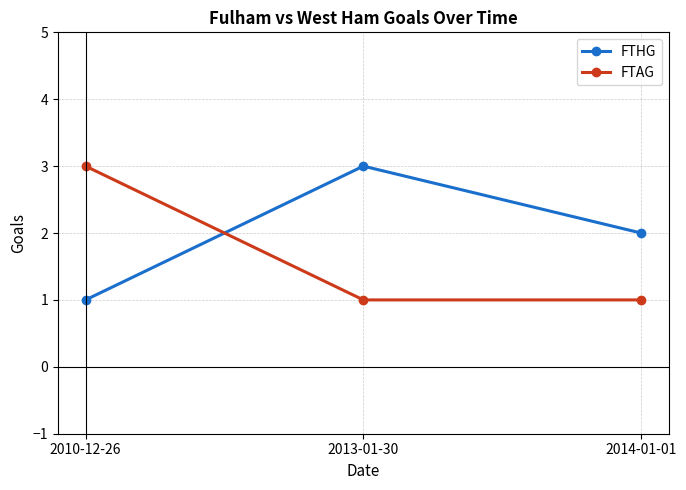

The value of FTAG at 2014-01-01 is 1. True or false?

True